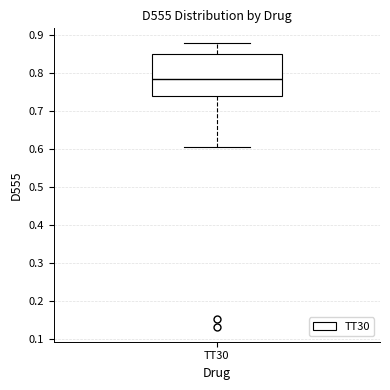

Transcribe this box plot: give where the median line is, the range the box spans, and where the two whiskers end, as read against the y-axis. The values are not printed on the chart, so give them approximately, as read against the axis.

median 0.78, box 0.74 to 0.85, whiskers 0.60 to 0.88